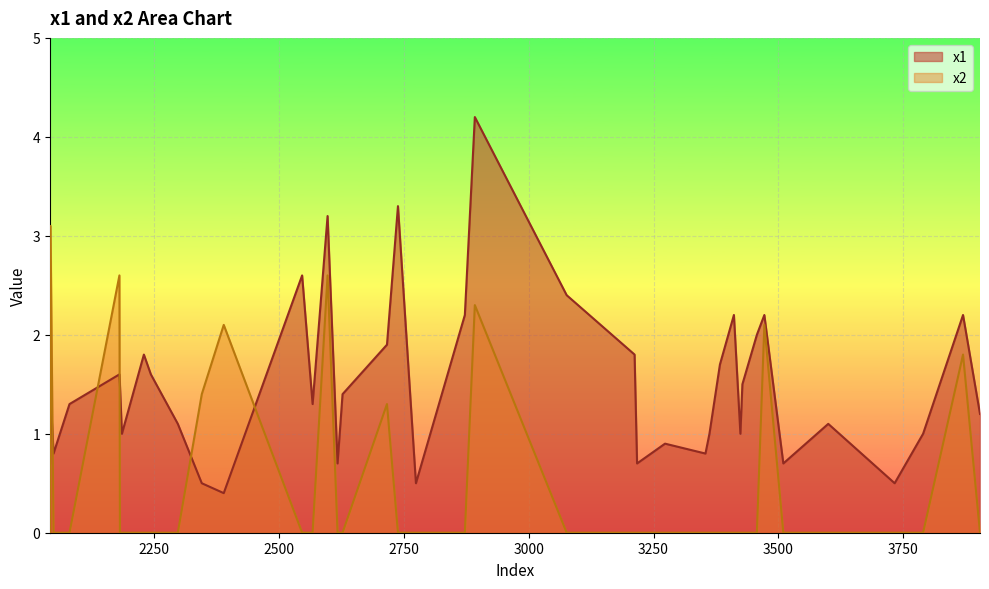

What position from the left is 2042?

1